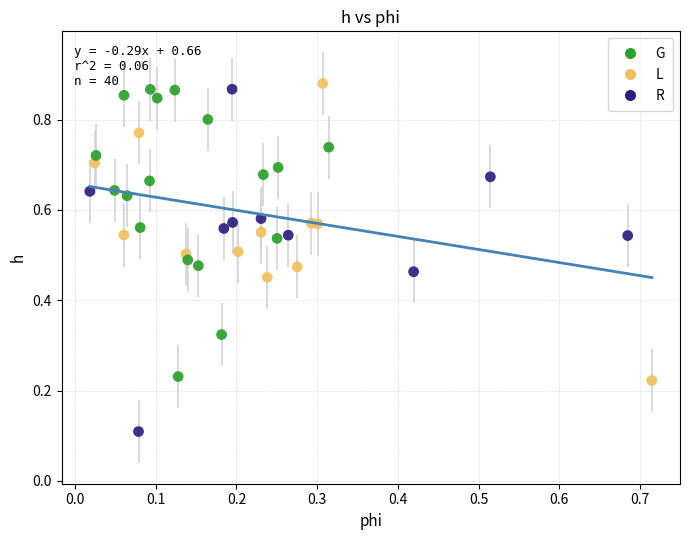

Which series has the largest Y range (max minus min)?

R